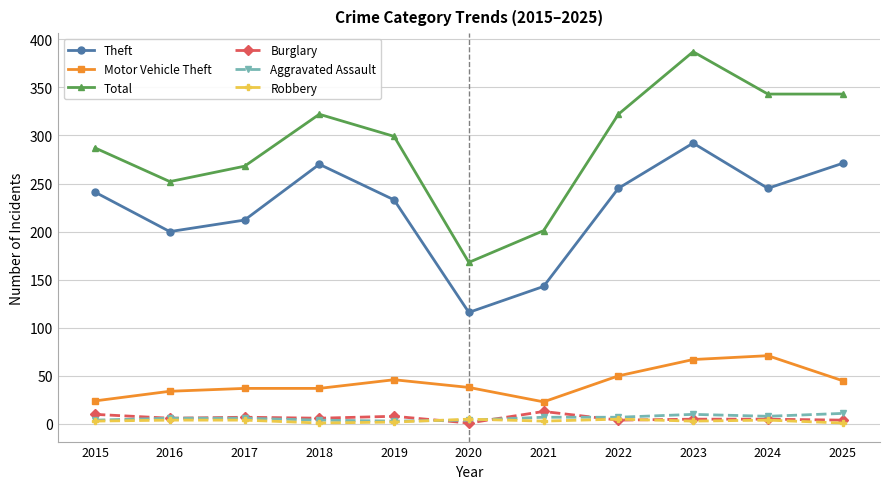

What are all the series names shown in the legend?

Theft, Motor Vehicle Theft, Total, Burglary, Aggravated Assault, Robbery